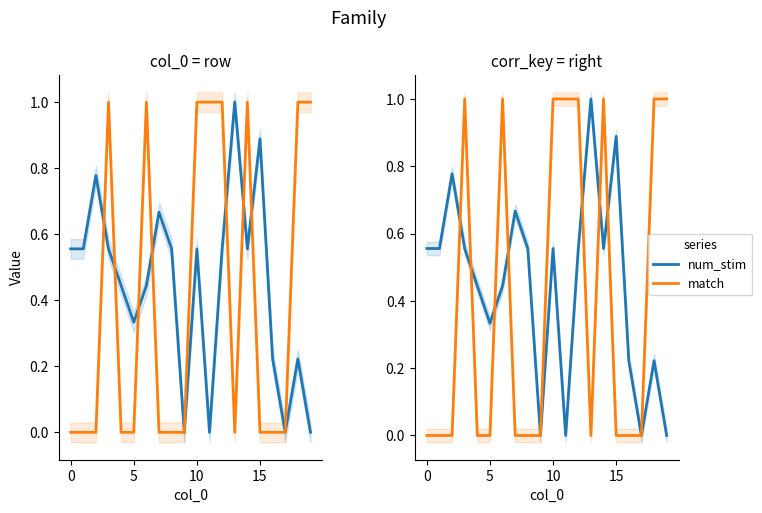

Rank the series at 12 from highest to lowest value.

match, num_stim